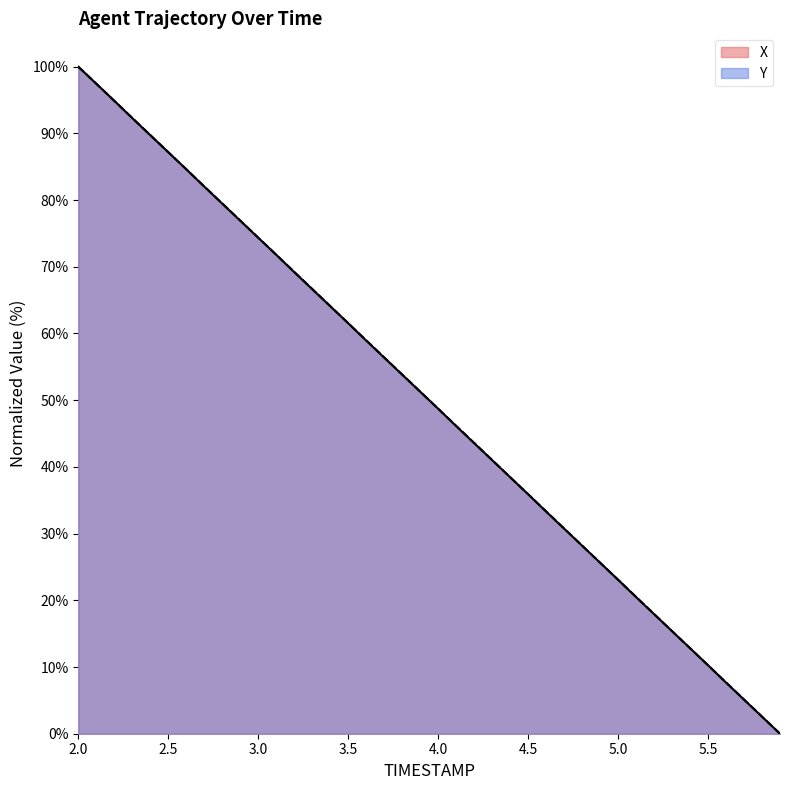

Does the chart have visible grid lines?

No